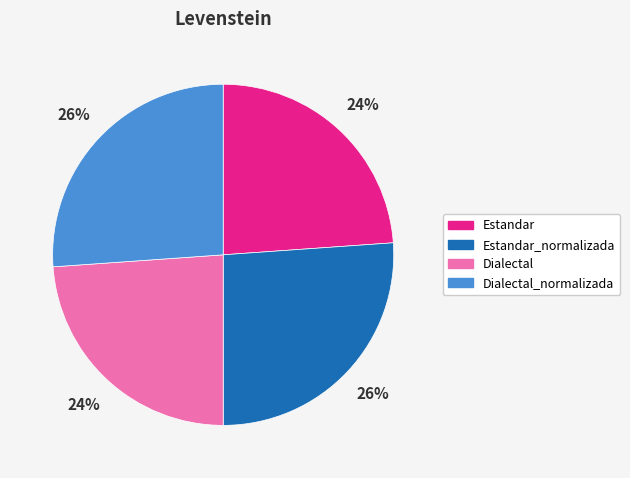

Does any single category account for the majority?

No